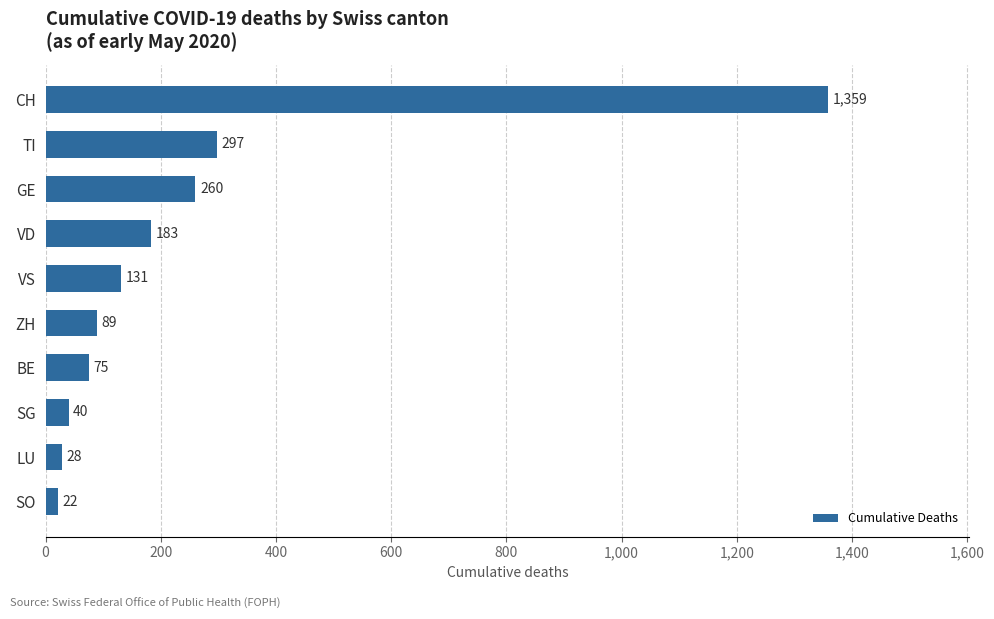

Count the number of data series in this chart.

1